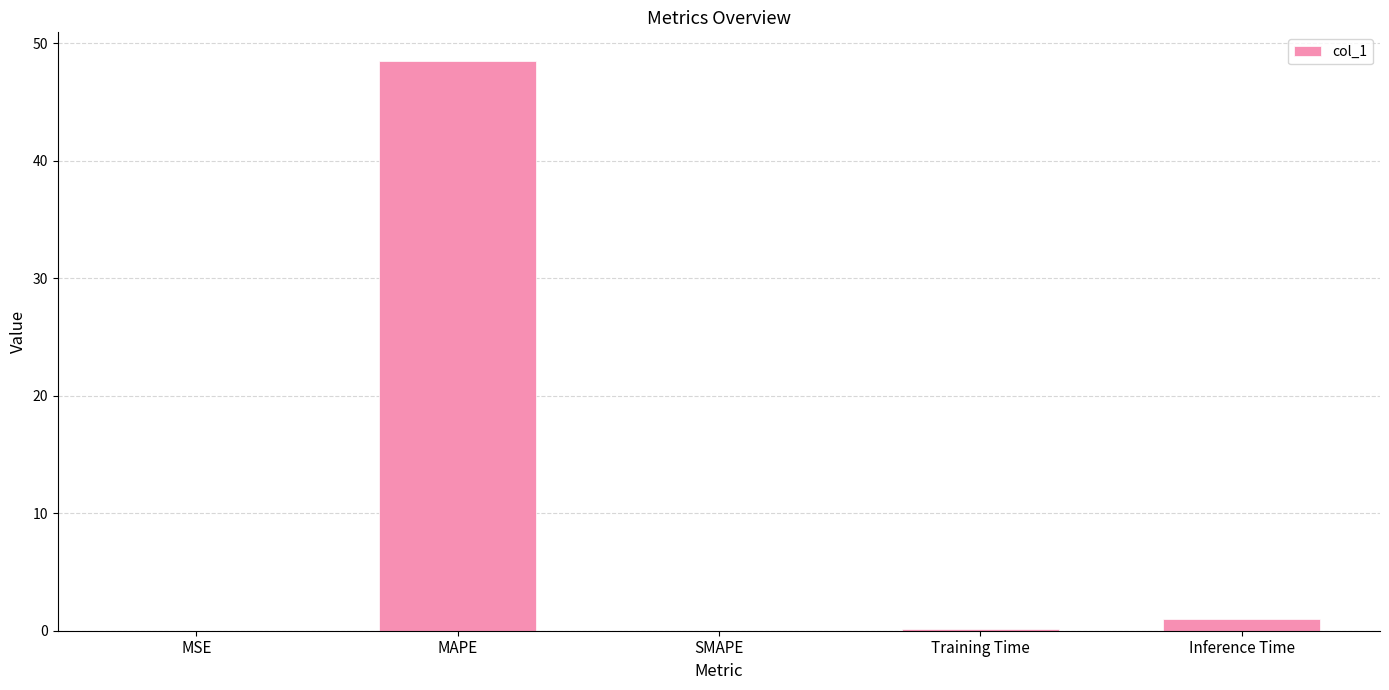

How many data points does each series have?

5